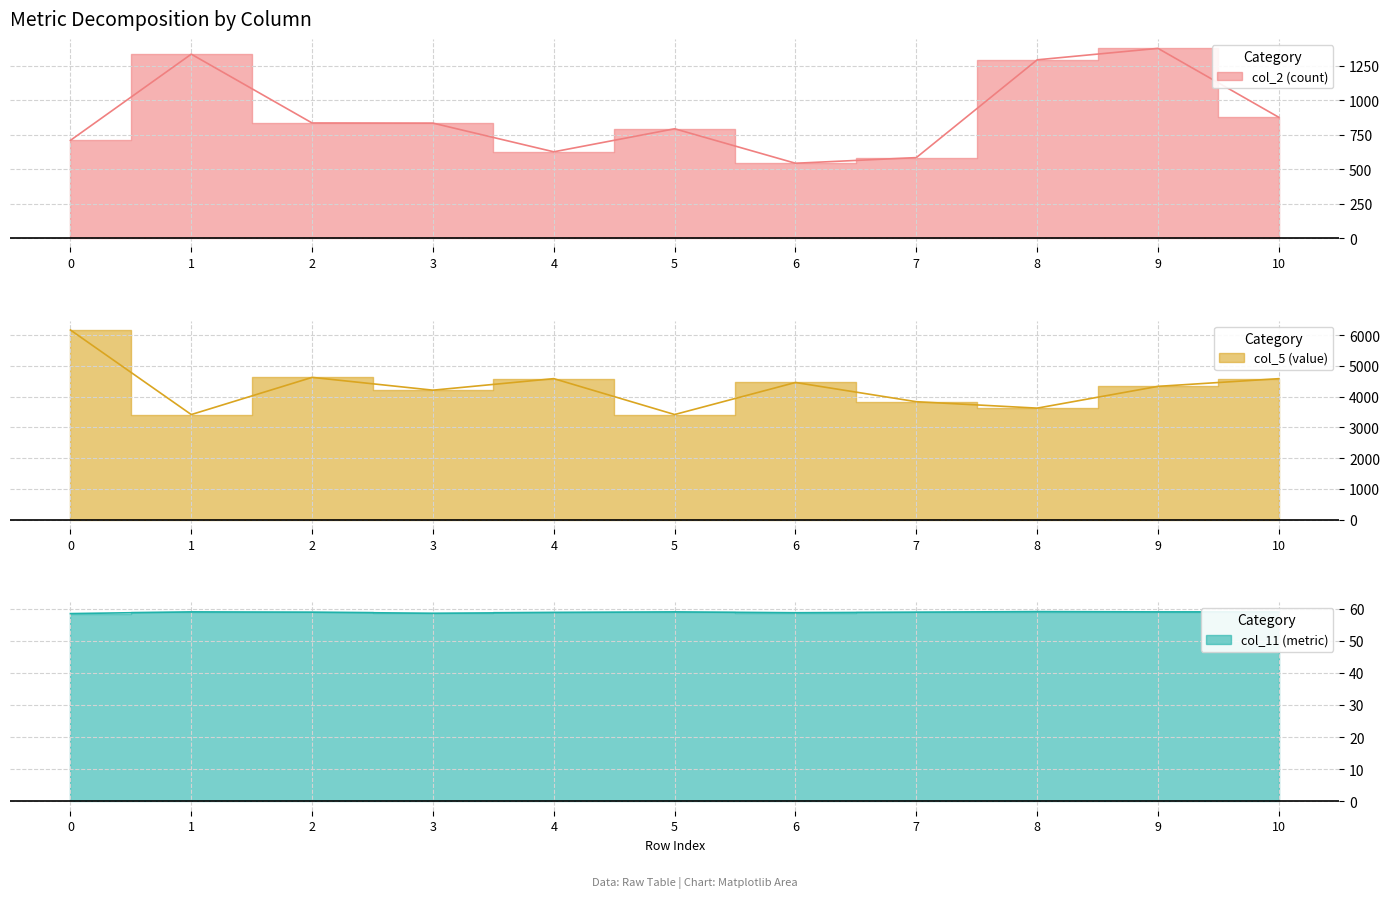

What is the total value across all series at 7?

4475.9